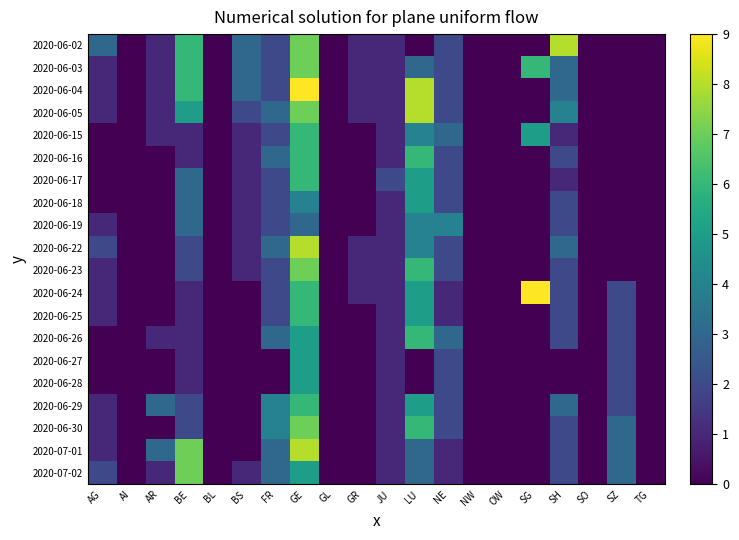

At which category is the sum across all series the highest?

GE